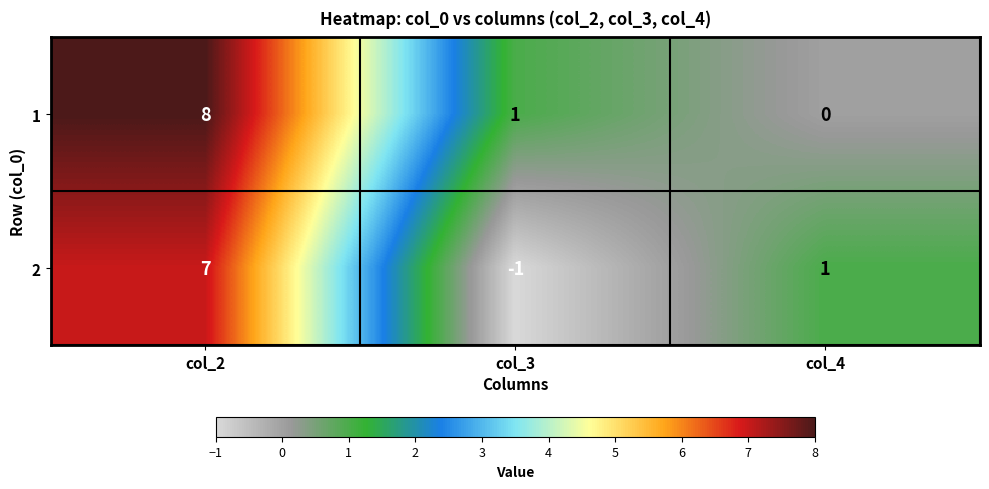

List the series in order of their peak value, highest first.

1, 2